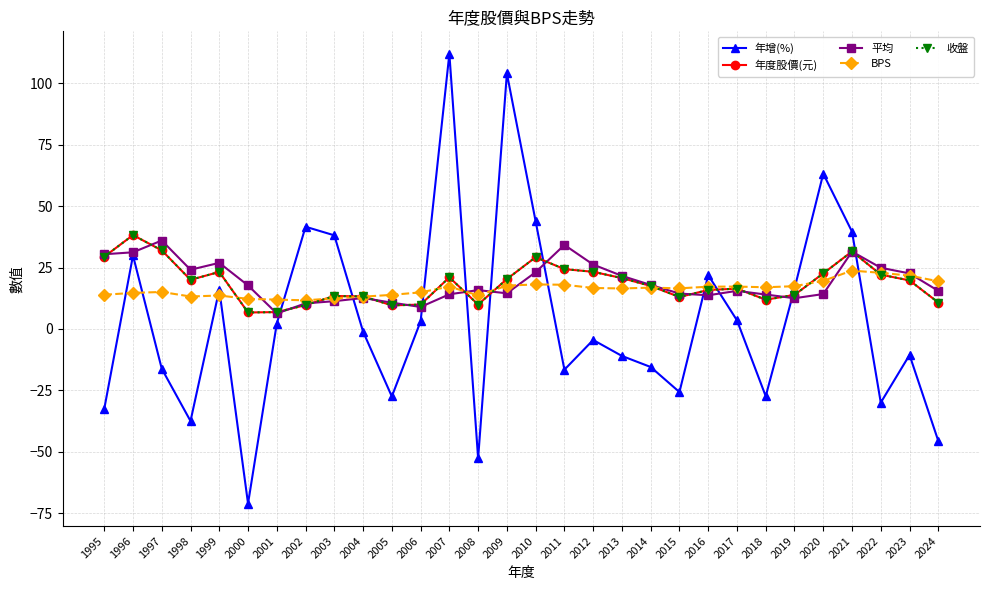

In 年度股價(元), how many points are lower than both neighbors (excluding endpoints)?

6